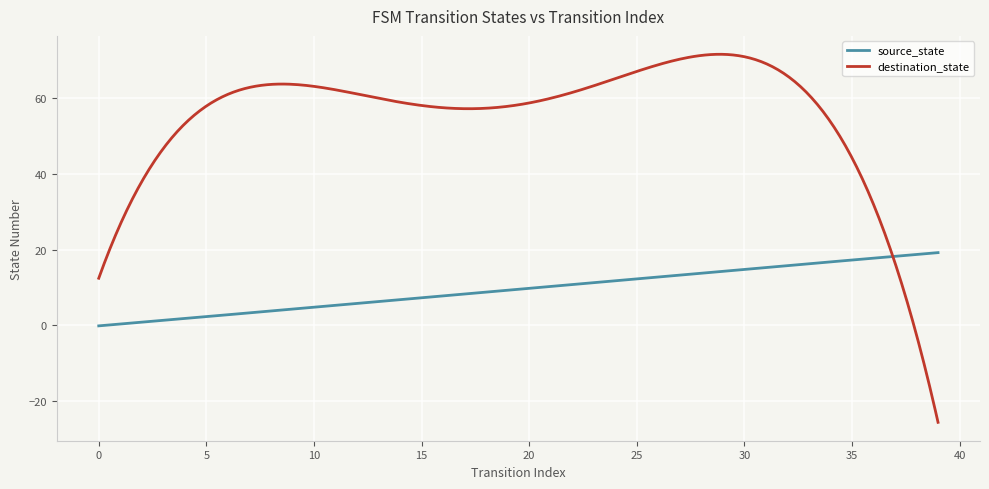

Which series has the largest total across all categories?

destination_state